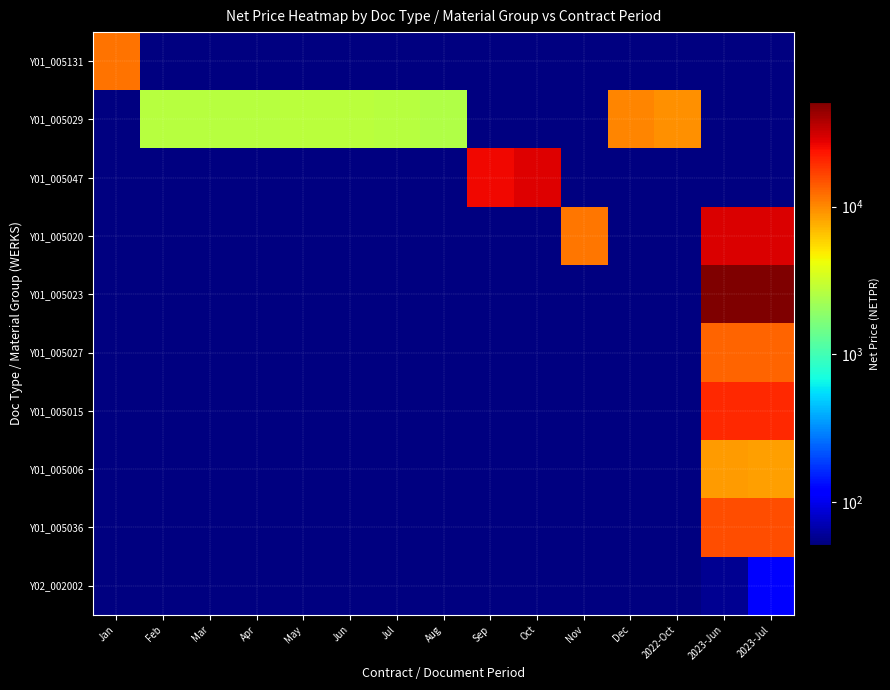

Reading right to left, what are all the values shown in this chart?

Y01_005131: 2023-Jul=0.0	2023-Jun=0.0	2022-Oct=0.0	Dec=0.0	Nov=0.0	Oct=0.0	Sep=0.0	Aug=0.0	Jul=0.0	Jun=0.0	May=0.0	Apr=0.0	Mar=0.0	Feb=0.0	Jan=11681.4
Y01_005029: 2023-Jul=0.0	2023-Jun=0.0	2022-Oct=9557.5	Dec=10265.5	Nov=0.0	Oct=0.0	Sep=0.0	Aug=2535.0	Jul=2690.4	Jun=2724.6	May=2724.6	Apr=2690.4	Mar=2690.4	Feb=2690.4	Jan=0.0
Y01_005047: 2023-Jul=0.0	2023-Jun=0.0	2022-Oct=0.0	Dec=0.0	Nov=0.0	Oct=28849.6	Sep=25752.2	Aug=0.0	Jul=0.0	Jun=0.0	May=0.0	Apr=0.0	Mar=0.0	Feb=0.0	Jan=0.0
Y01_005020: 2023-Jul=29646.0	2023-Jun=29646.0	2022-Oct=0.0	Dec=0.0	Nov=11504.4	Oct=0.0	Sep=0.0	Aug=0.0	Jul=0.0	Jun=0.0	May=0.0	Apr=0.0	Mar=0.0	Feb=0.0	Jan=0.0
Y01_005023: 2023-Jul=51242.5	2023-Jun=51242.5	2022-Oct=0.0	Dec=0.0	Nov=0.0	Oct=0.0	Sep=0.0	Aug=0.0	Jul=0.0	Jun=0.0	May=0.0	Apr=0.0	Mar=0.0	Feb=0.0	Jan=0.0
Y01_005027: 2023-Jul=13274.3	2023-Jun=13274.3	2022-Oct=0.0	Dec=0.0	Nov=0.0	Oct=0.0	Sep=0.0	Aug=0.0	Jul=0.0	Jun=0.0	May=0.0	Apr=0.0	Mar=0.0	Feb=0.0	Jan=0.0
Y01_005015: 2023-Jul=20000.0	2023-Jun=20000.0	2022-Oct=0.0	Dec=0.0	Nov=0.0	Oct=0.0	Sep=0.0	Aug=0.0	Jul=0.0	Jun=0.0	May=0.0	Apr=0.0	Mar=0.0	Feb=0.0	Jan=0.0
Y01_005006: 2023-Jul=8587.2	2023-Jun=8642.8	2022-Oct=0.0	Dec=0.0	Nov=0.0	Oct=0.0	Sep=0.0	Aug=0.0	Jul=0.0	Jun=0.0	May=0.0	Apr=0.0	Mar=0.0	Feb=0.0	Jan=0.0
Y01_005036: 2023-Jul=15486.7	2023-Jun=15486.7	2022-Oct=0.0	Dec=0.0	Nov=0.0	Oct=0.0	Sep=0.0	Aug=0.0	Jul=0.0	Jun=0.0	May=0.0	Apr=0.0	Mar=0.0	Feb=0.0	Jan=0.0
Y02_002002: 2023-Jul=114.3	2023-Jun=58.6	2022-Oct=0.0	Dec=0.0	Nov=0.0	Oct=0.0	Sep=0.0	Aug=0.0	Jul=0.0	Jun=0.0	May=0.0	Apr=0.0	Mar=0.0	Feb=0.0	Jan=0.0